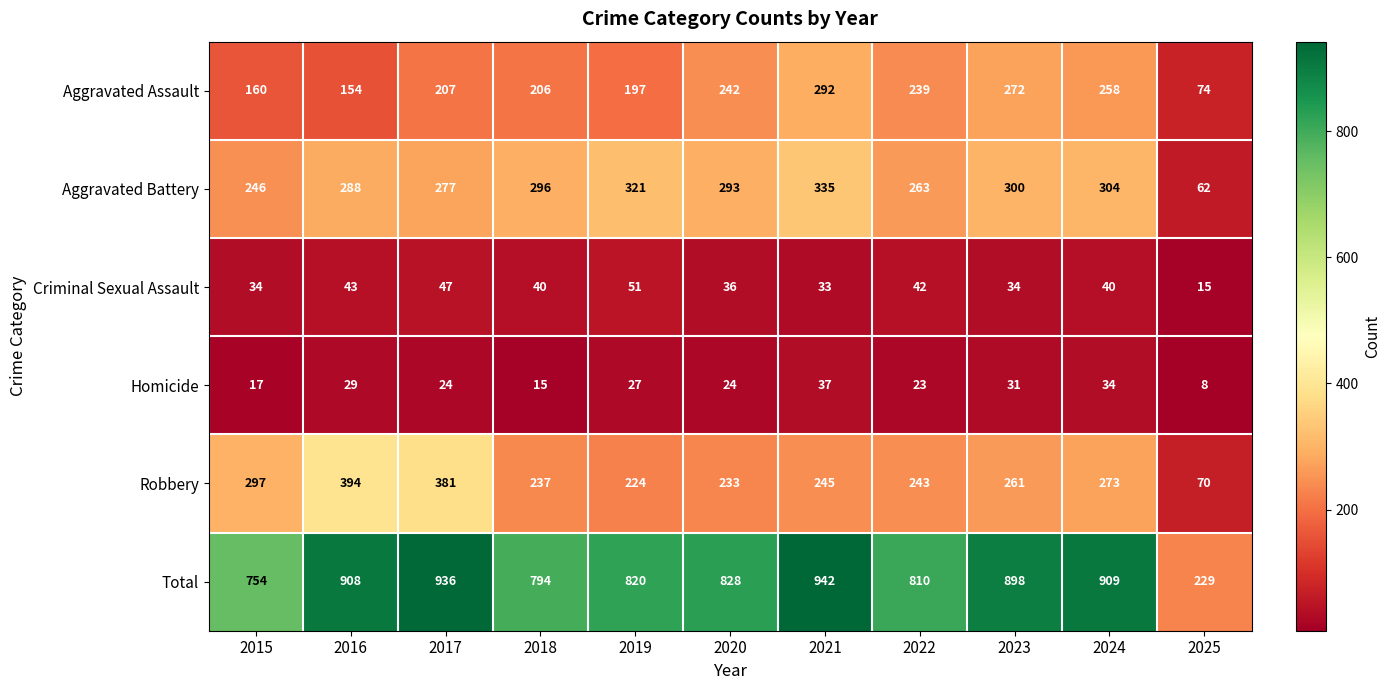

Which series has the largest total across all categories?

Total